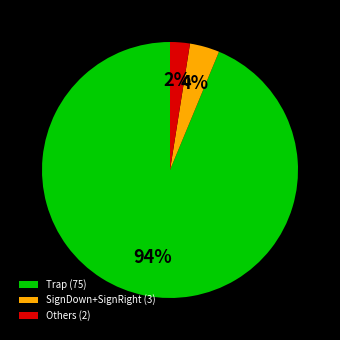

How many segments does this pie chart have?

3